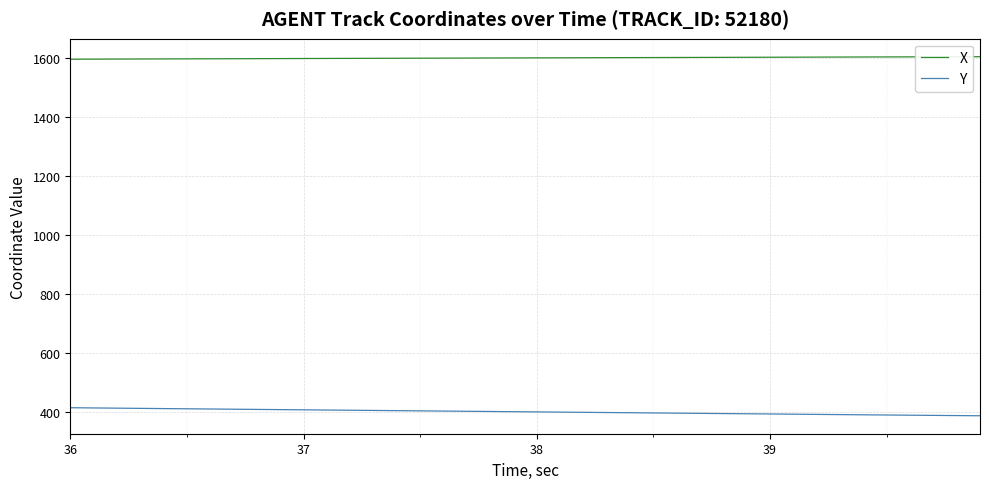

Which series has the largest total across all categories?

X